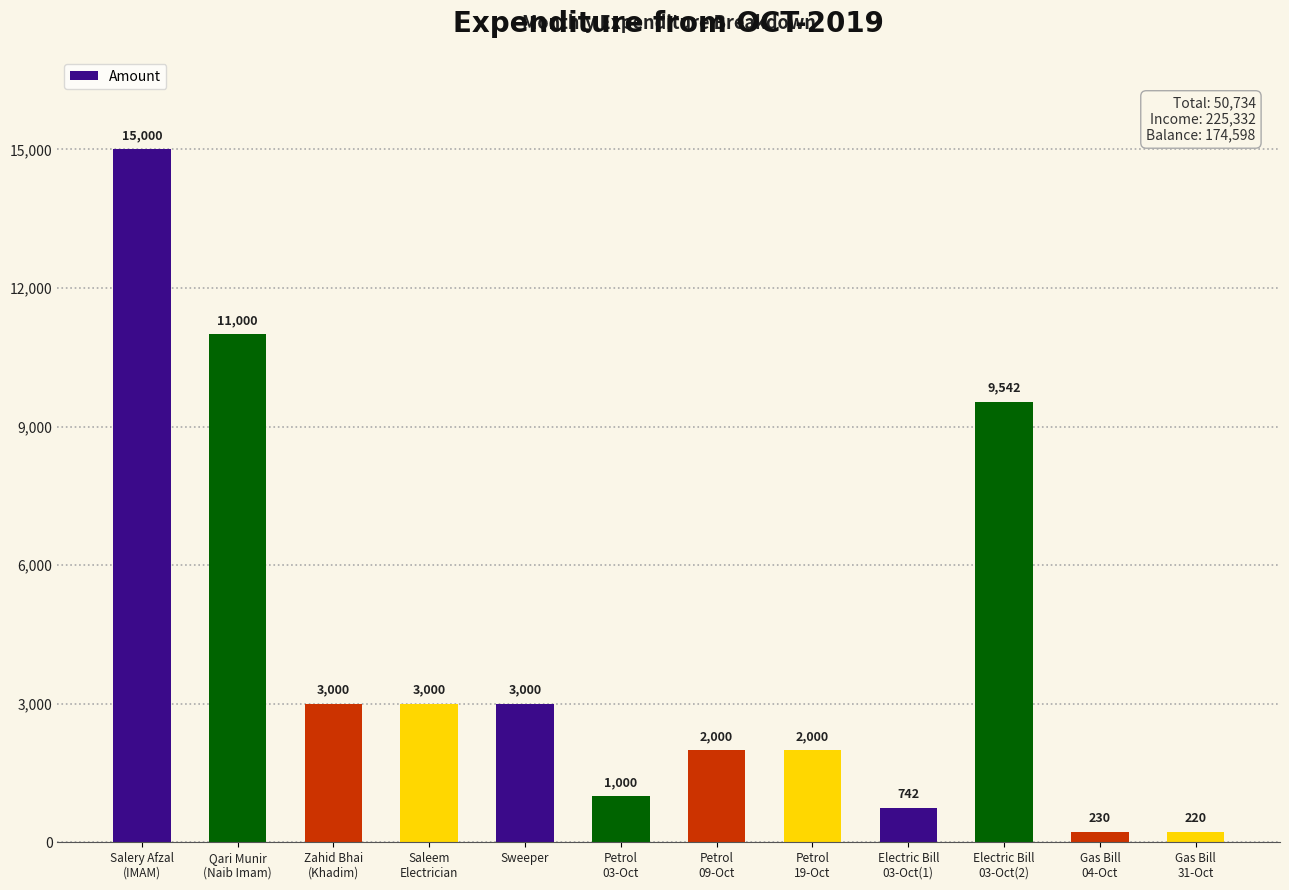

What is the change in value from Petrol
09-Oct to Electric Bill
03-Oct(2)?

+7542